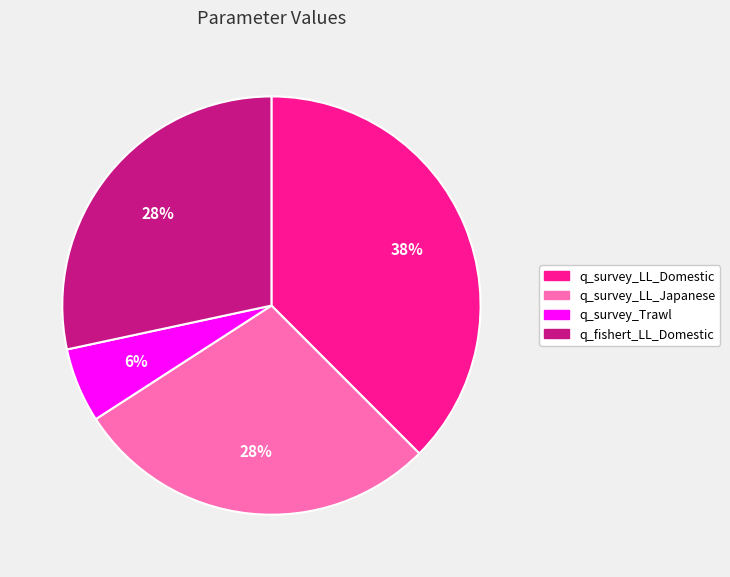

Combined, do q_survey_LL_Japanese and q_fishert_LL_Domestic account for over 50%?

Yes